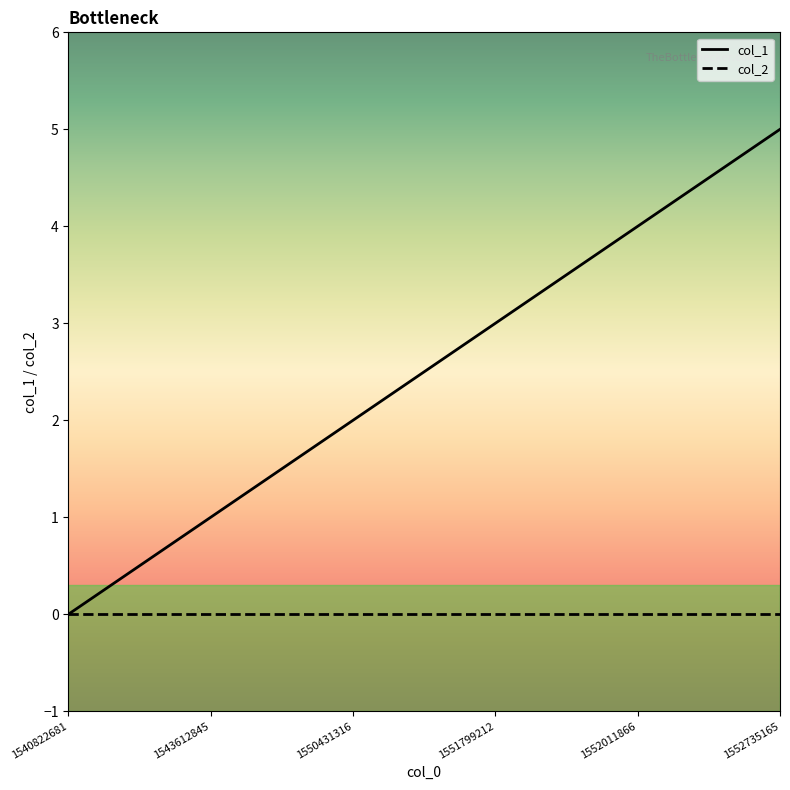

Which label corresponds to the largest value in the chart?

1552735165